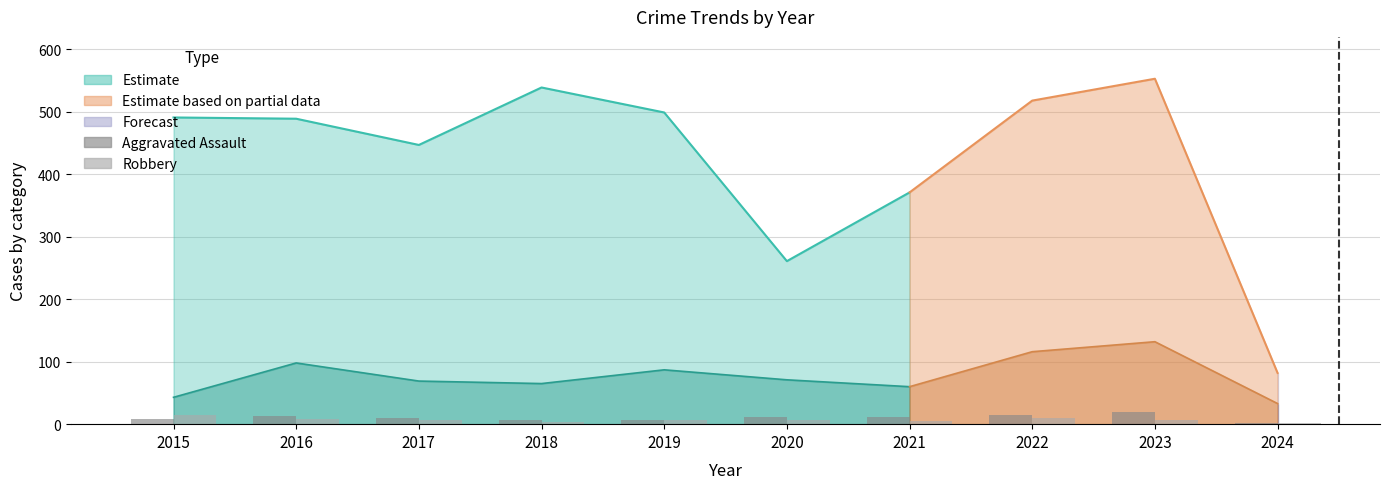

At which label is Aggravated Assault closest to 10?

2017